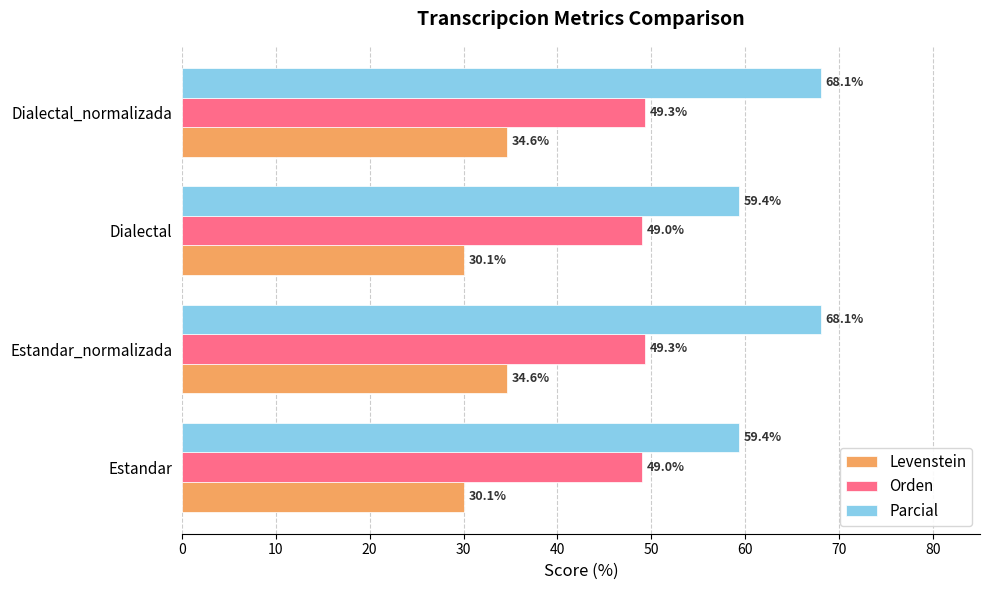

How many data points in Orden are above 49?

2